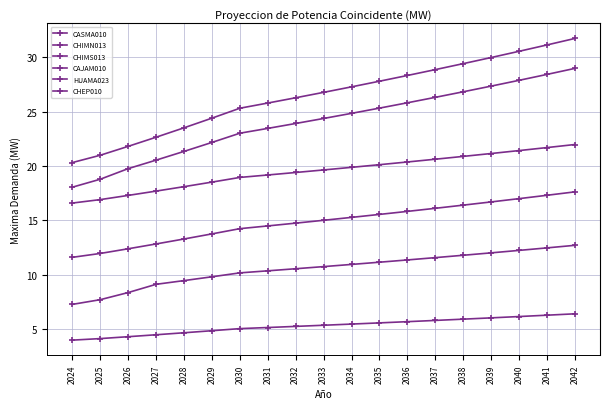

What is the sum of the CAJAM010 values at 2042 and 2039?

61.7